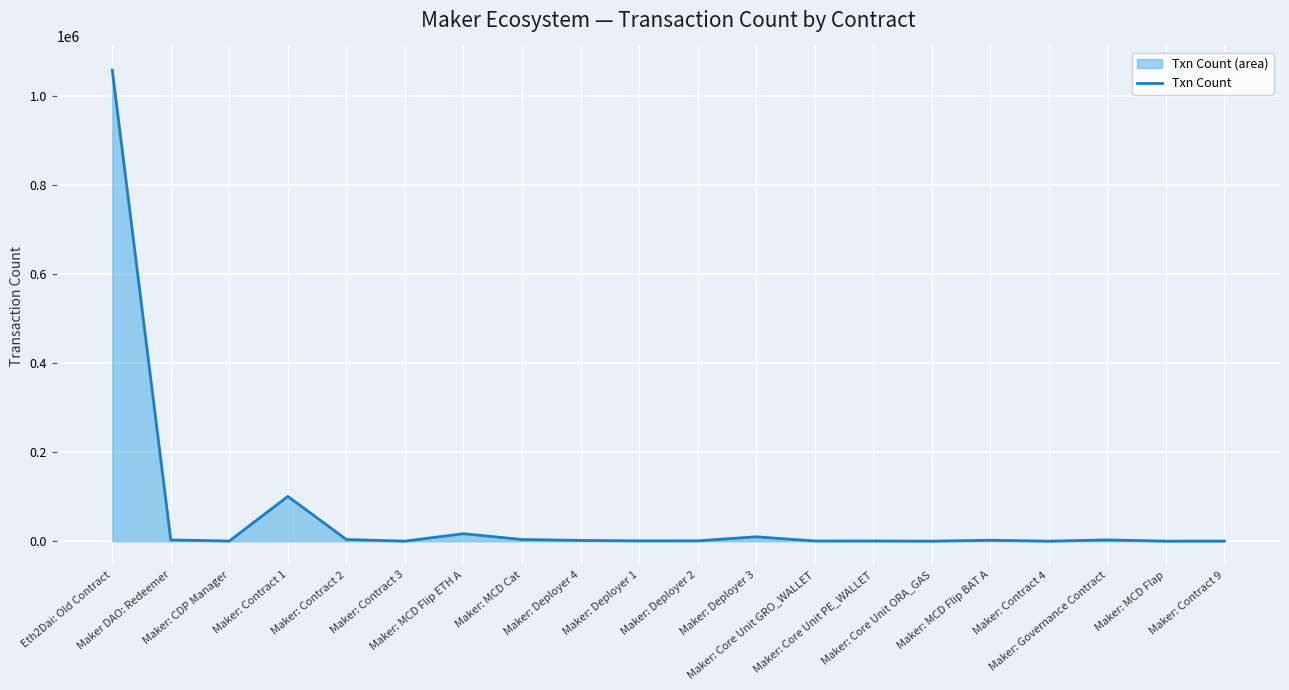

Between Maker: Core Unit PE_WALLET and Eth2Dai: Old Contract, which is larger?

Eth2Dai: Old Contract